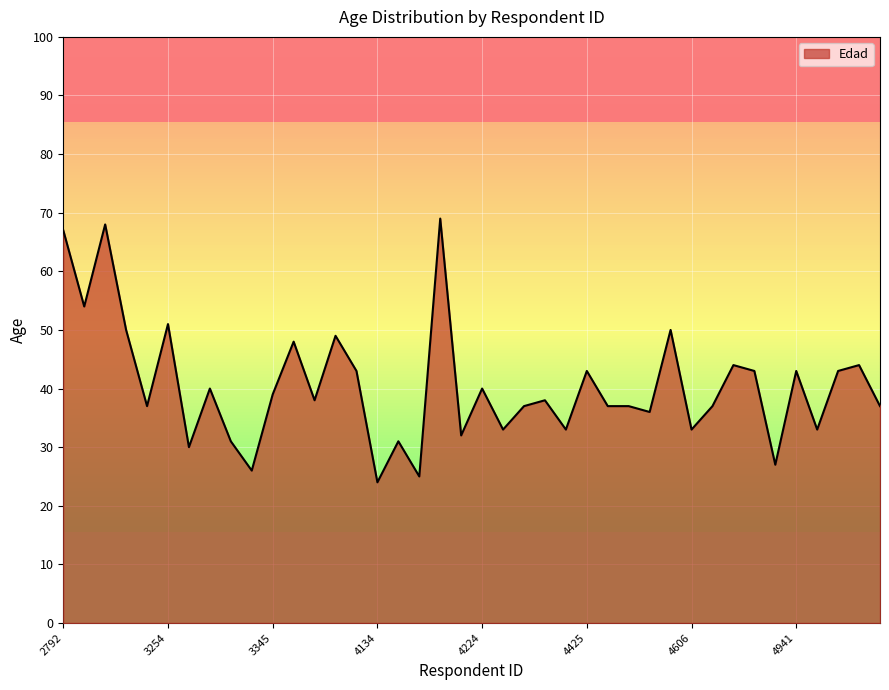

What is the minimum value shown in the chart?

24